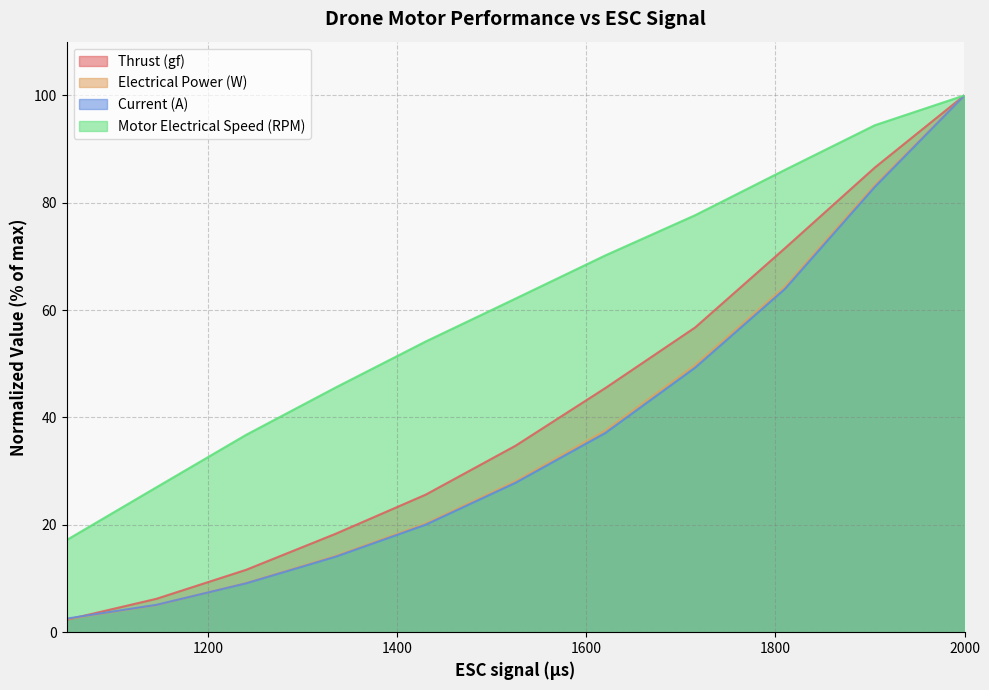

What is the sum of all Motor Electrical Speed (RPM) values?

671.2